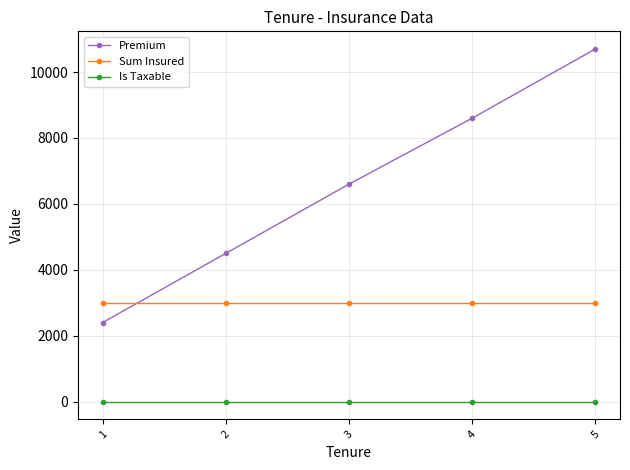

At 1, list the series in order from smallest to largest.

Is Taxable, Premium, Sum Insured